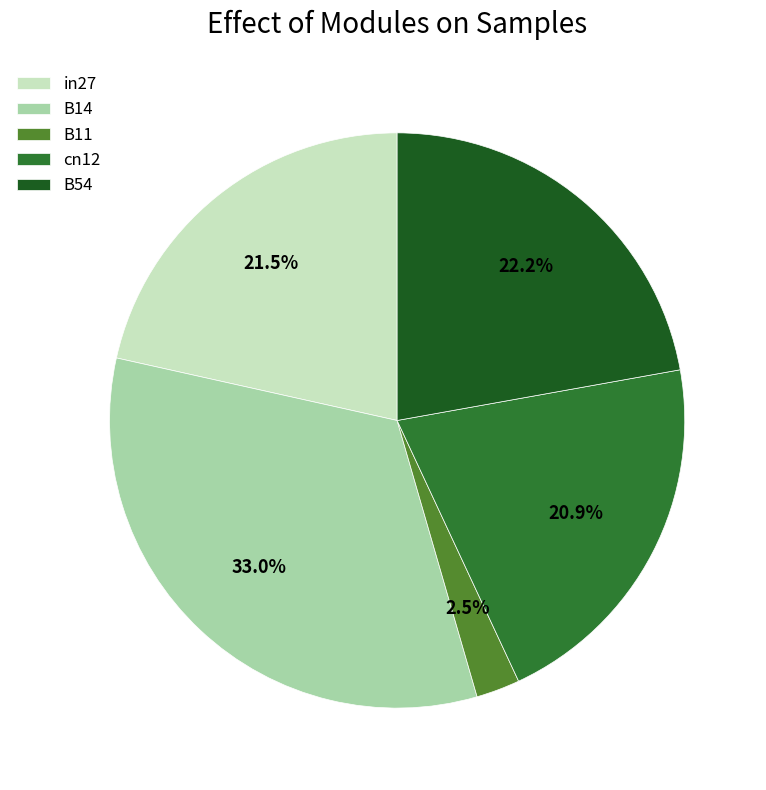

Combined, what portion of the pie is cn12 and in27?

42.4%